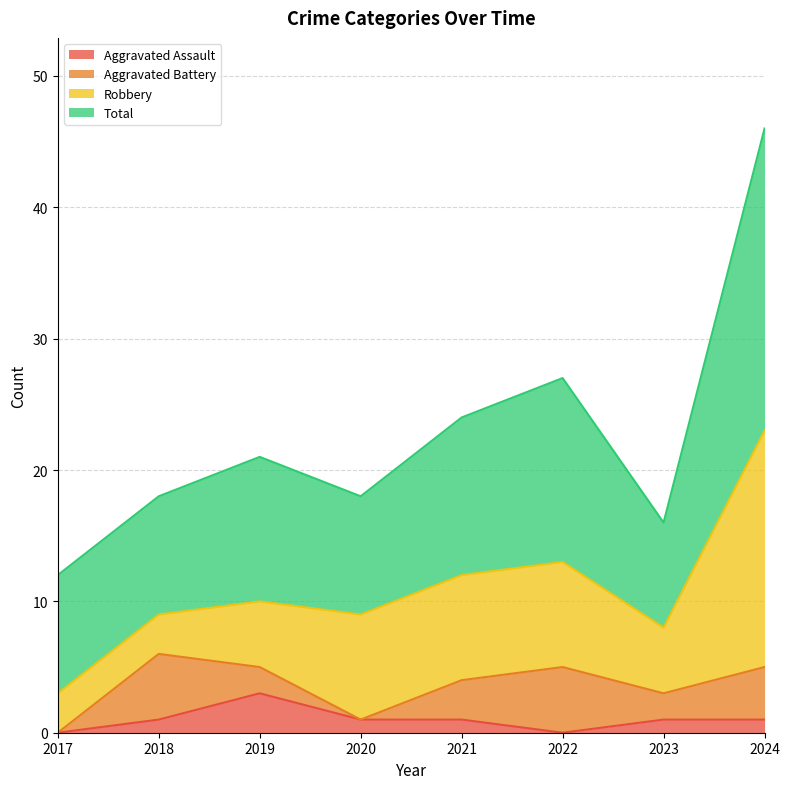

Does the chart display data point markers on the line(s)?

No